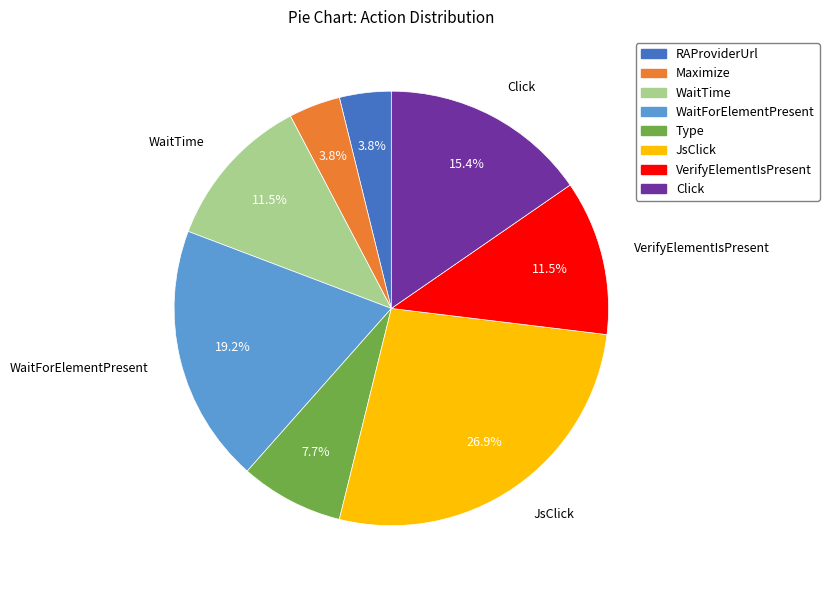

How many segments does this pie chart have?

8